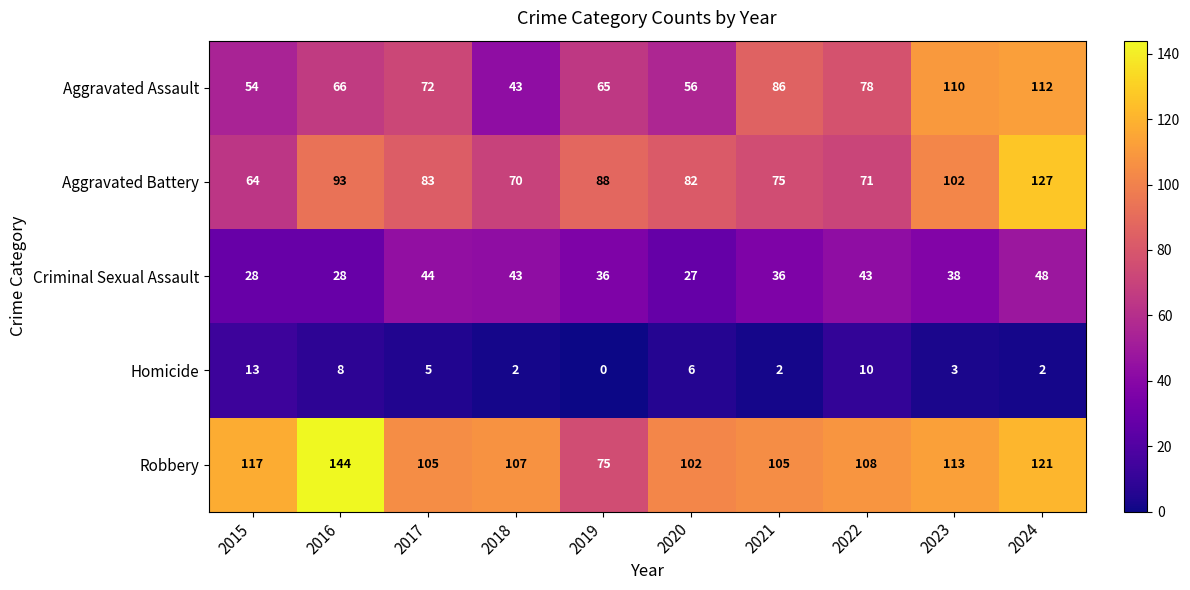

Where does the Homicide series first go above 5?

2015